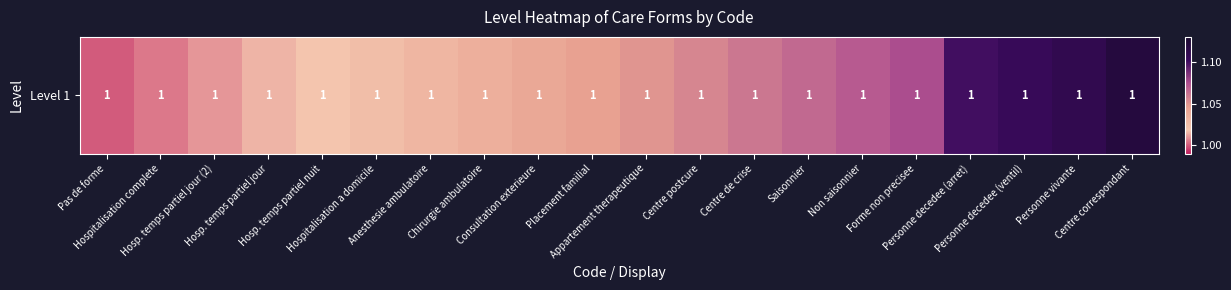

What is the difference between the second highest and minimum values?

0.1